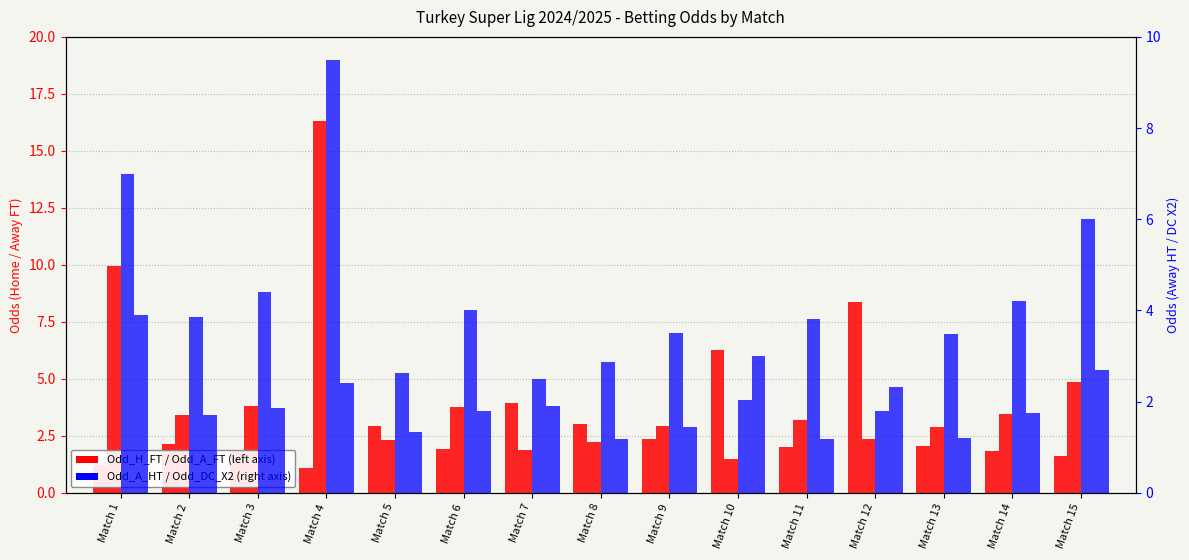

True or false: Odd_DC_X2 has a value of 3.9 at Match 1.

True